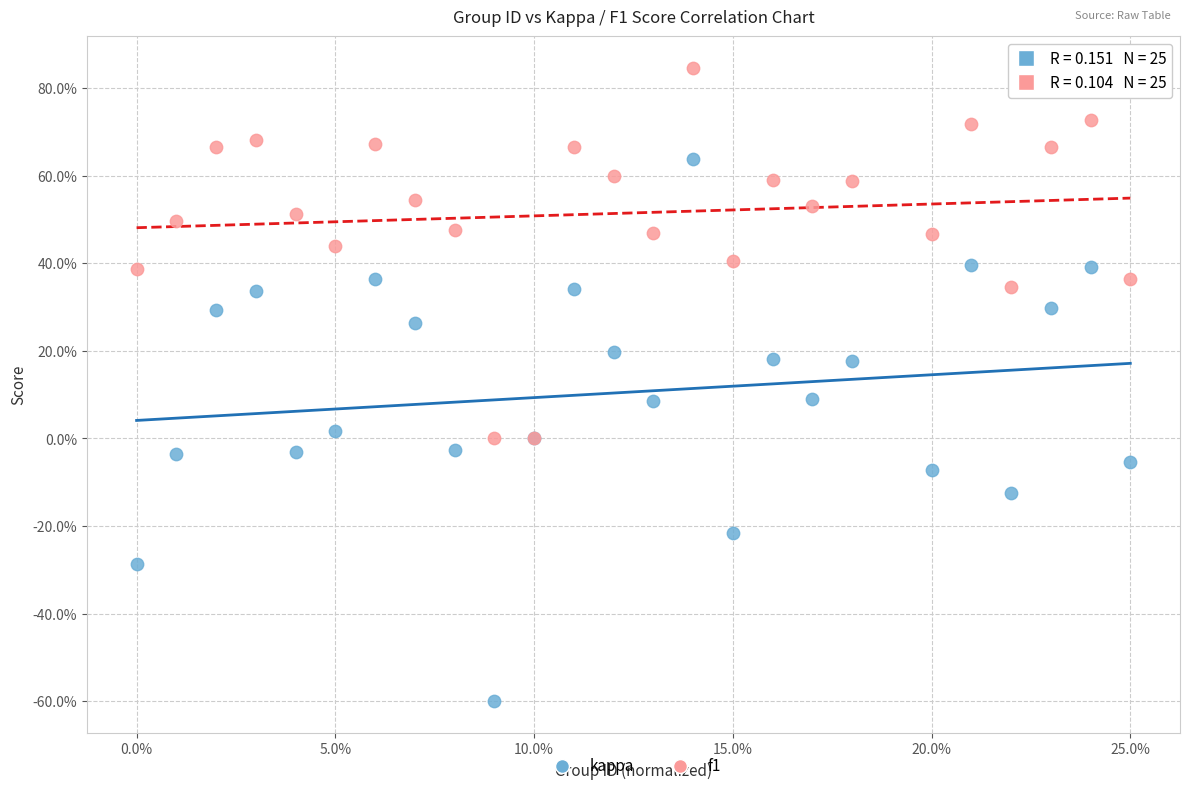

What are all the series names shown in the legend?

kappa, f1